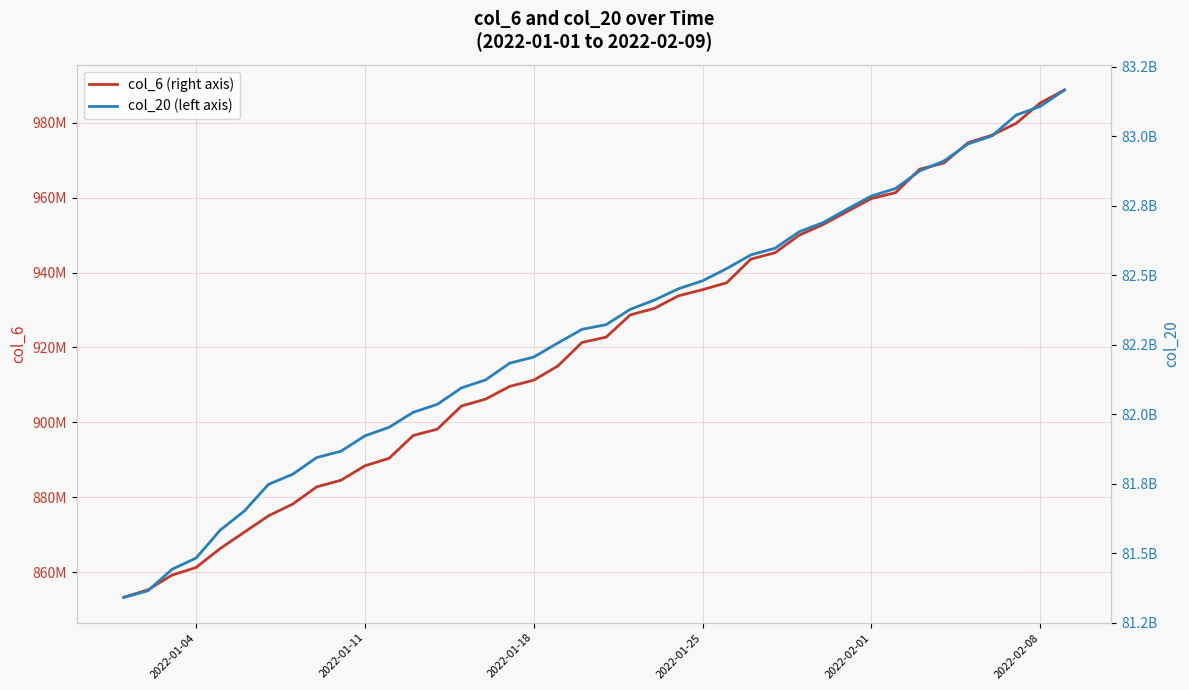

Is the value of col_6 (right axis) at 15 greater than the value of col_20 (left axis) at 12?

No